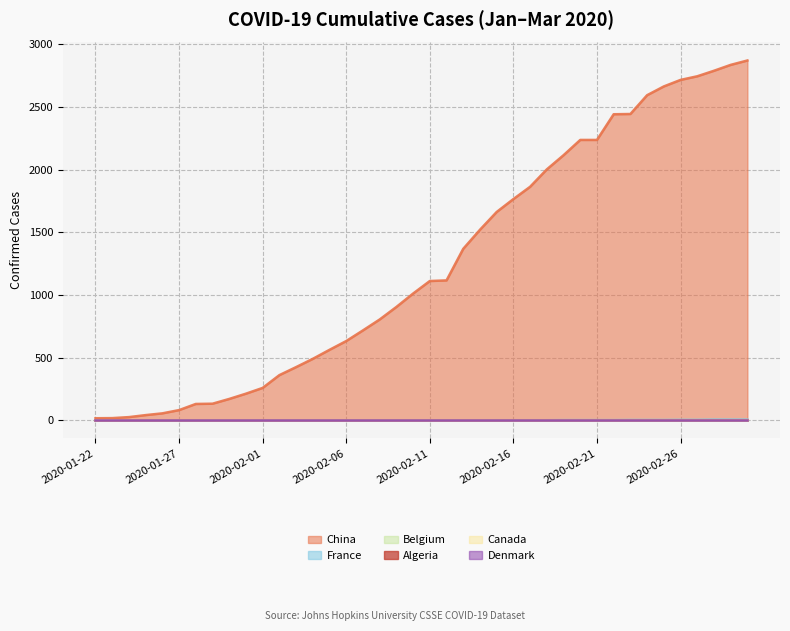

Is it true that Canada equals 0 at 2020-02-07?

True